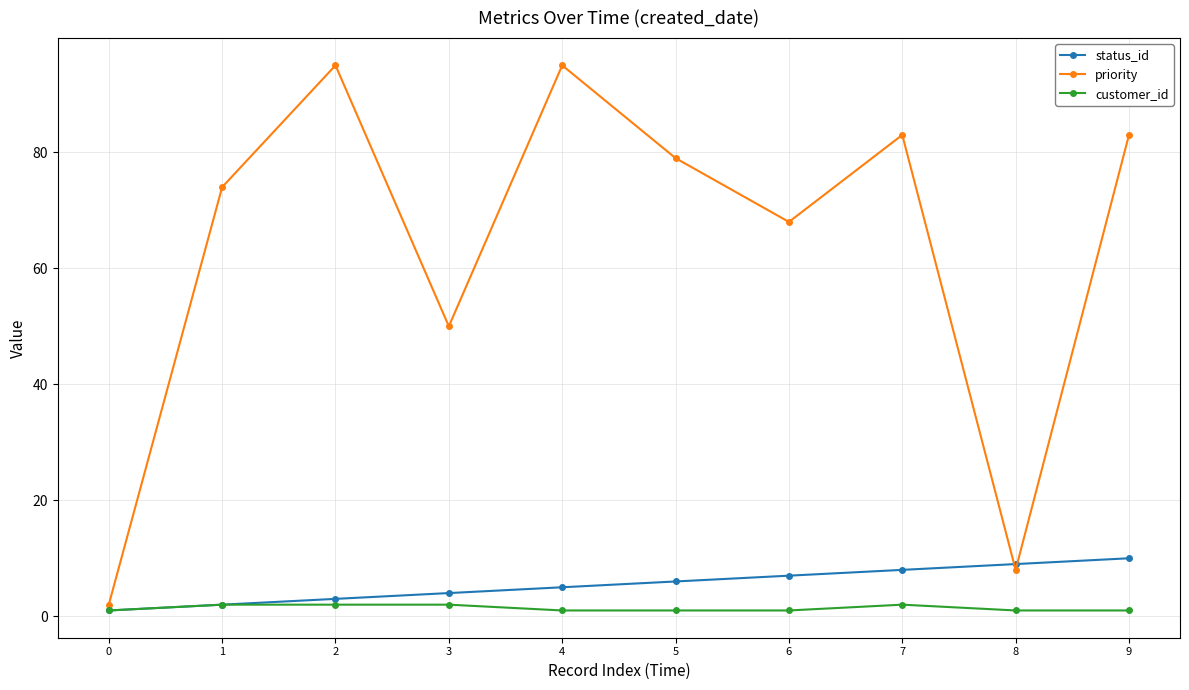

Does the chart have visible grid lines?

Yes